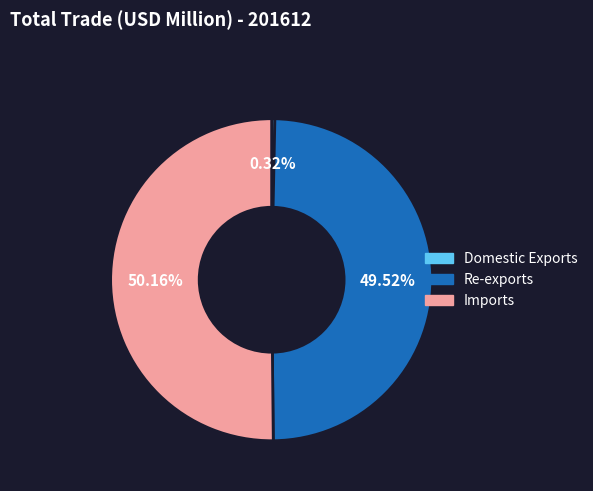

What is the largest slice in the pie chart?

Imports